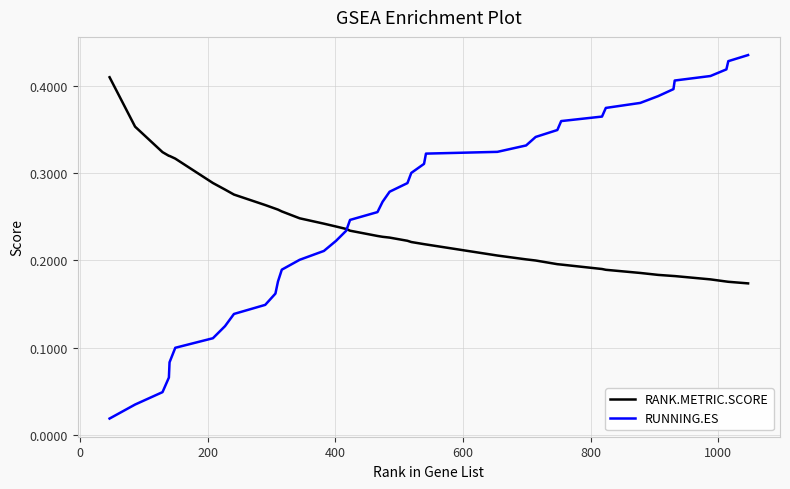

Which series has the largest range (max minus min)?

RUNNING.ES